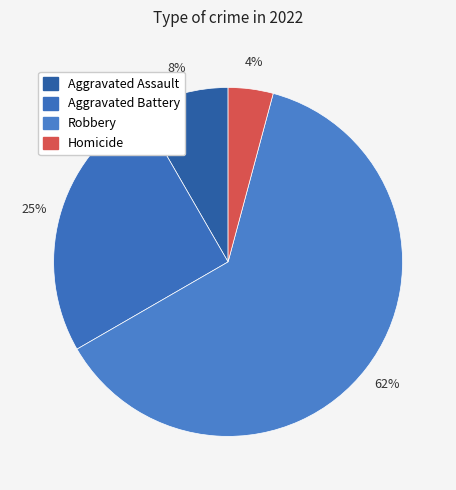

Do Robbery and Aggravated Battery together represent more than half of the pie?

Yes